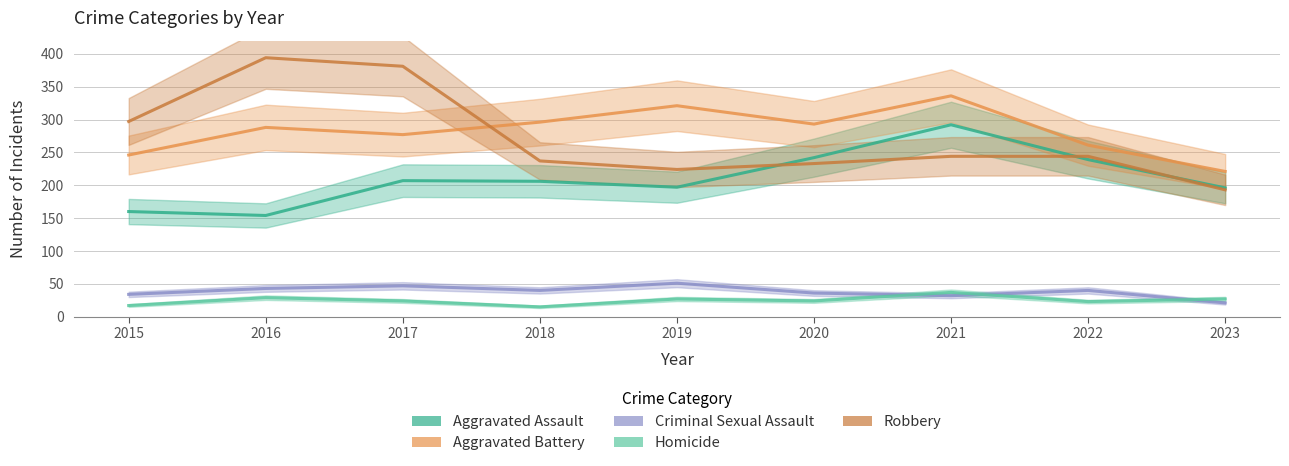

What is the difference between the second highest and minimum values in the Robbery series?

188